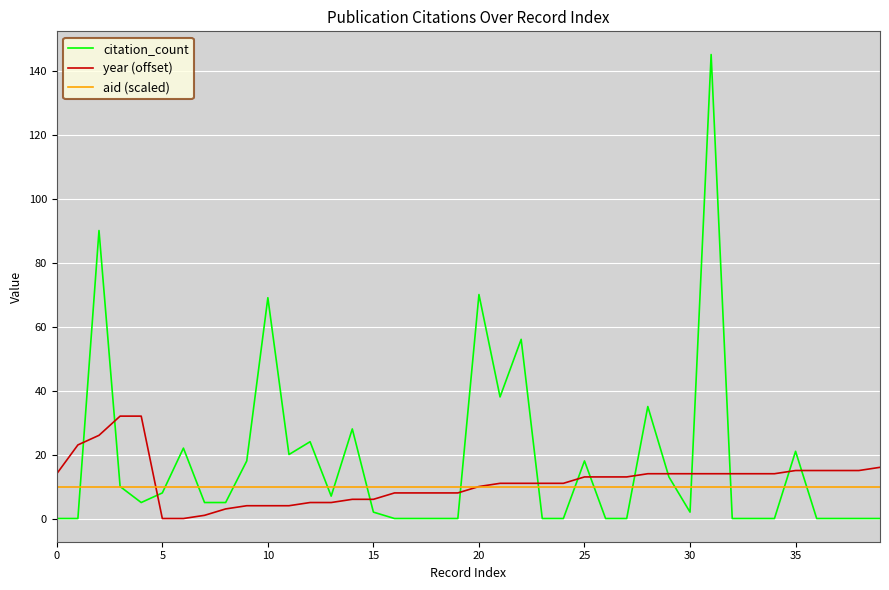

How many categories are shown in the chart?

40